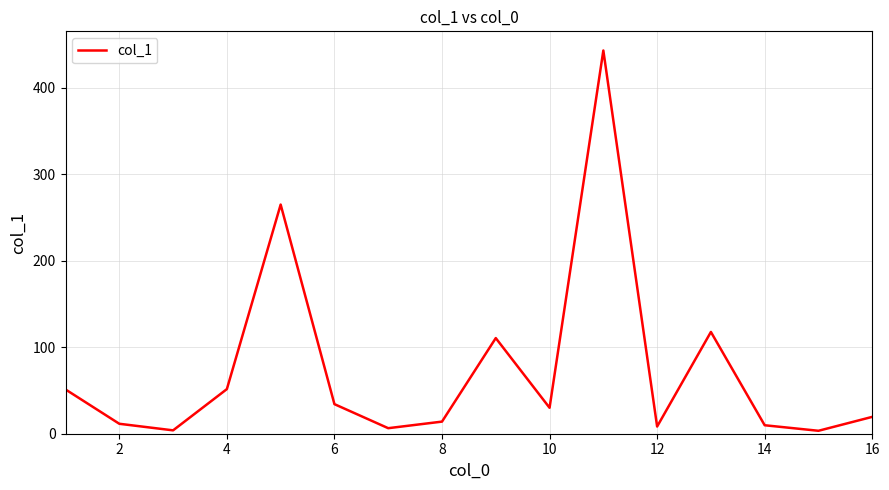

What is the greatest value displayed?

443.2